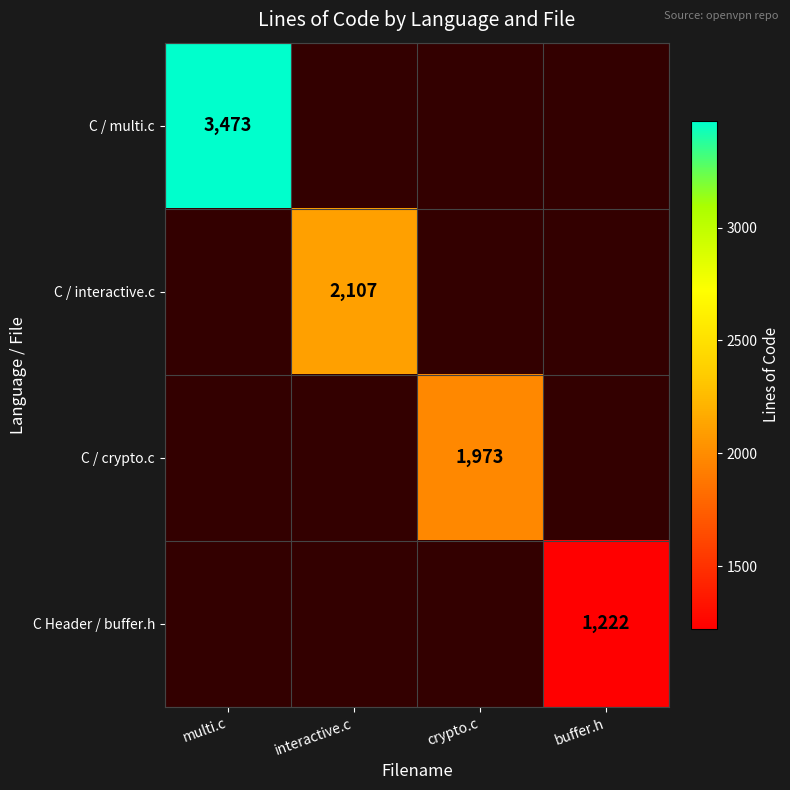

True or false: C / crypto.c has a value of 1973 at crypto.c.

True